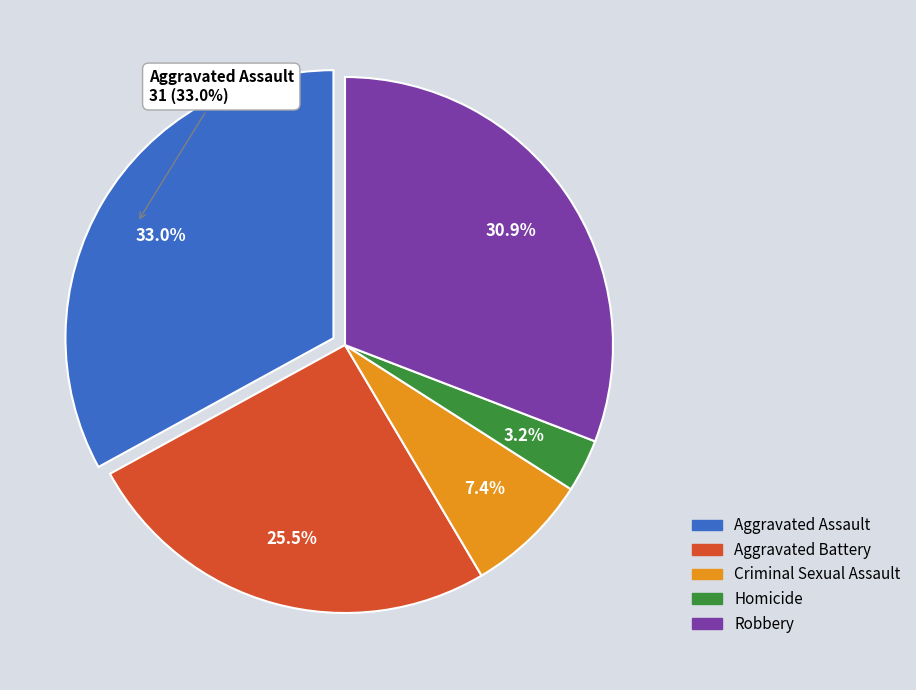

To the nearest percent, what is the combined percentage of Aggravated Battery and Homicide?

29%